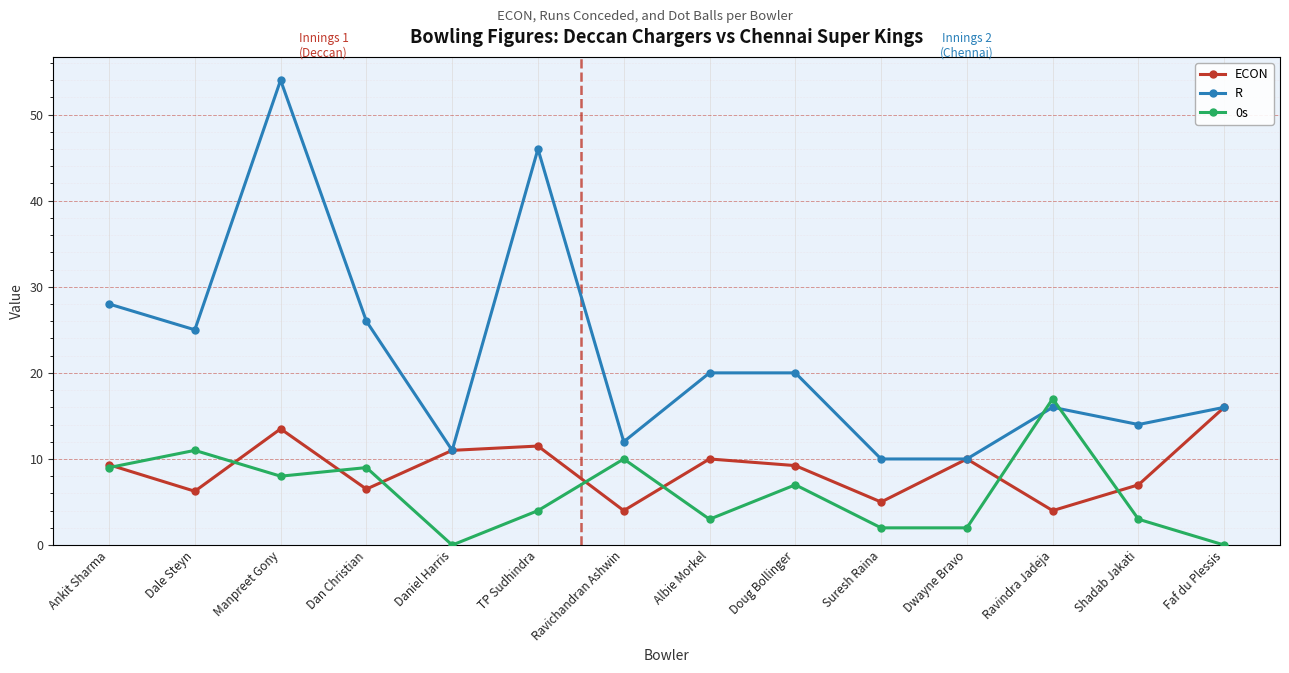

True or false: 0s has more than 0 points higher than both neighbors.

True